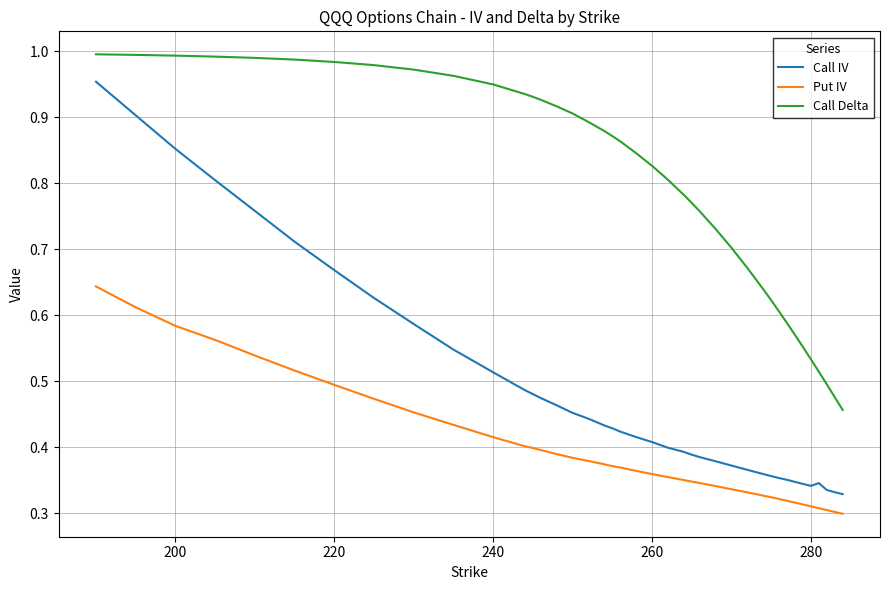

How many distinct data groups are displayed?

3